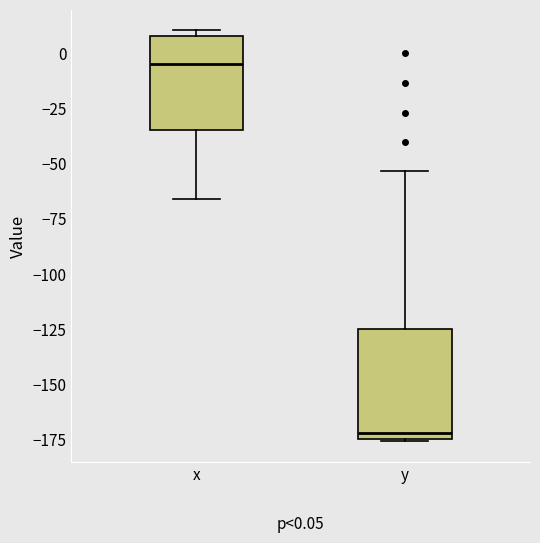

Comparing the boxes themselves (not the whiskers), which one is the tallest?

y